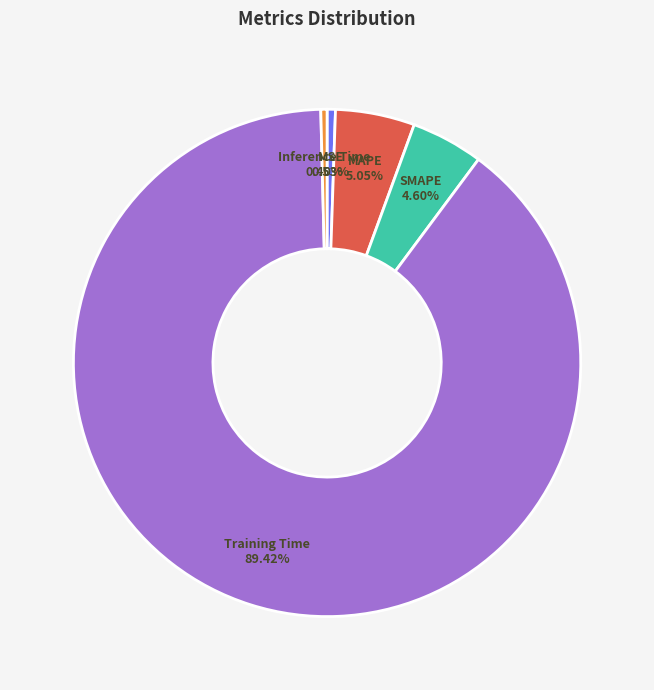

Between Inference Time and MAPE, which is larger?

MAPE